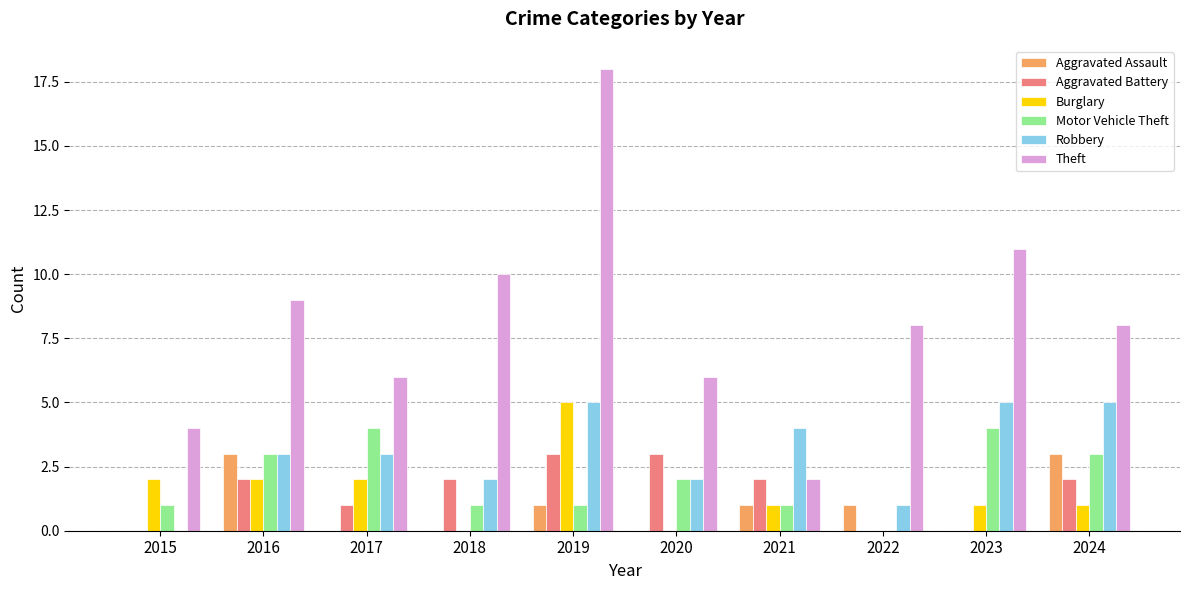

True or false: Aggravated Assault has a value of 0 at 2018.

True